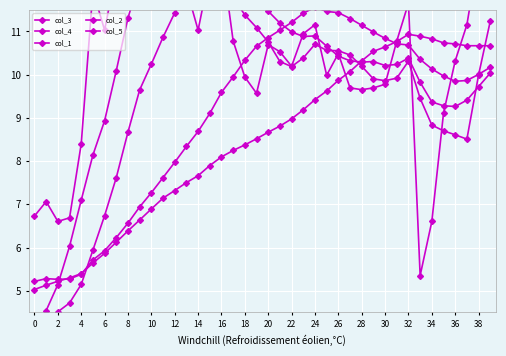

What is the difference between the col_2 values at 35 and 31?

1.0